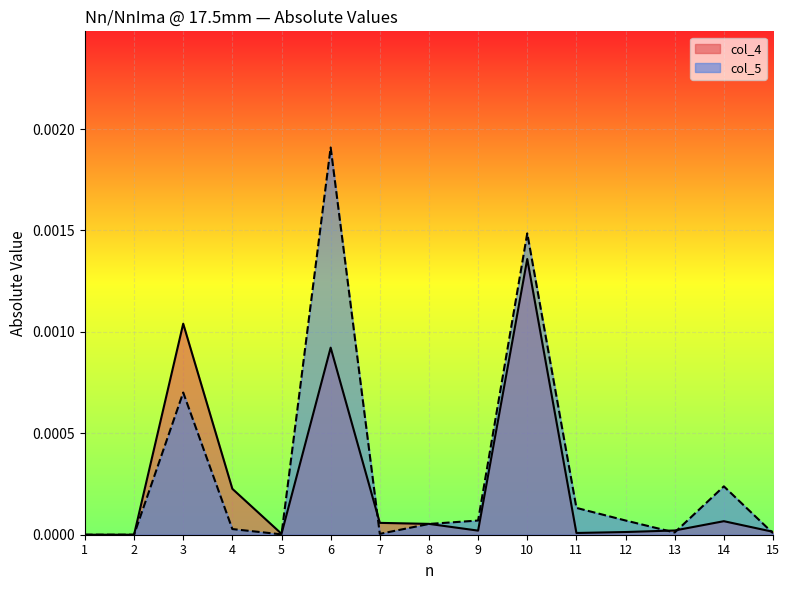

True or false: col_5 and col_4 cross at least once.

True